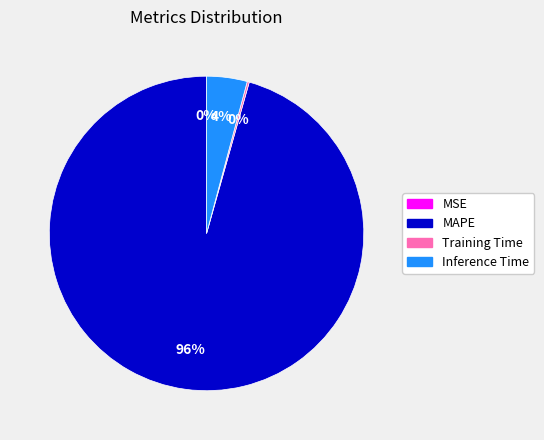

Is it true that MAPE is 96% of the pie?

True